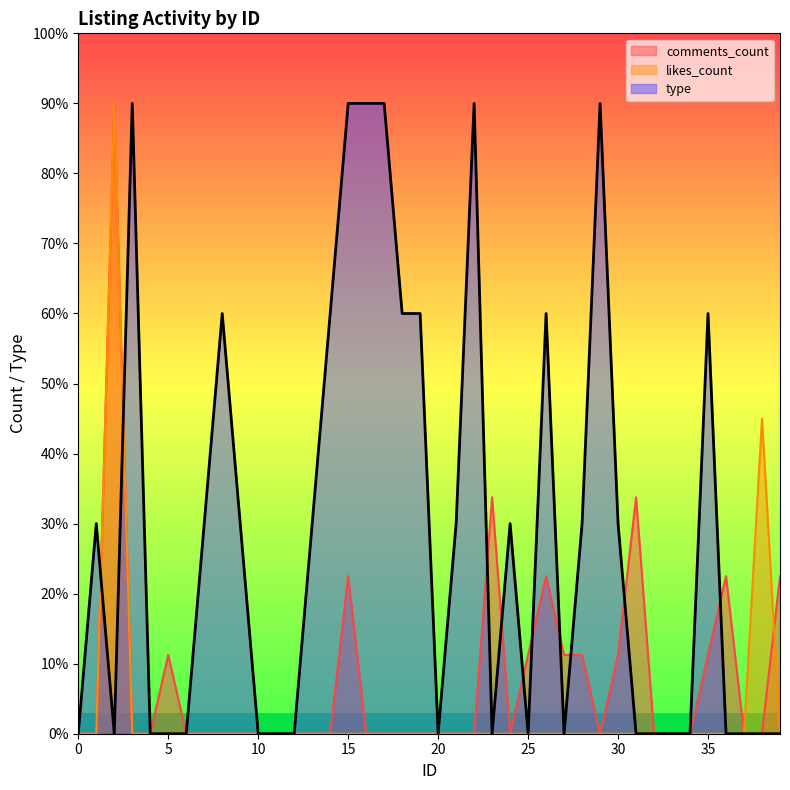

What is the difference between the maximum and second lowest values in the type series?

9.0